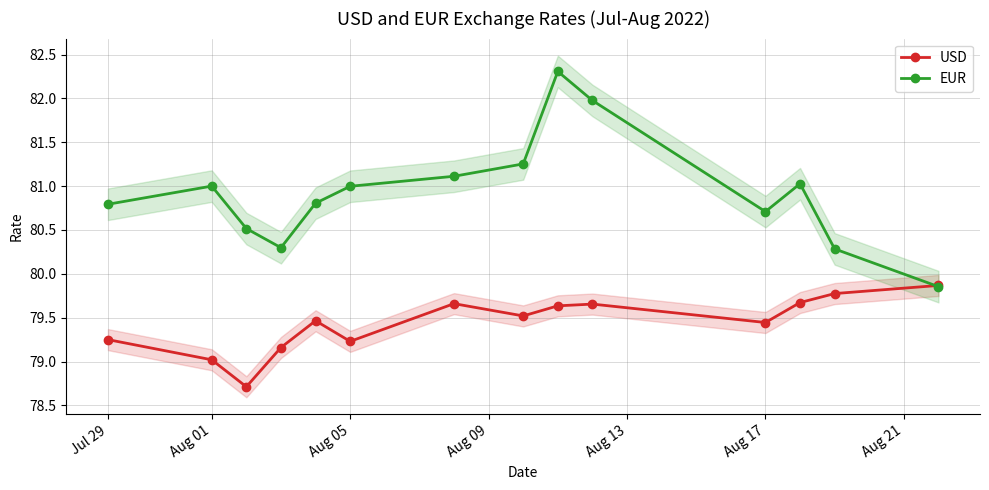

The USD series shows 79.0 at Aug 01. True or false?

True